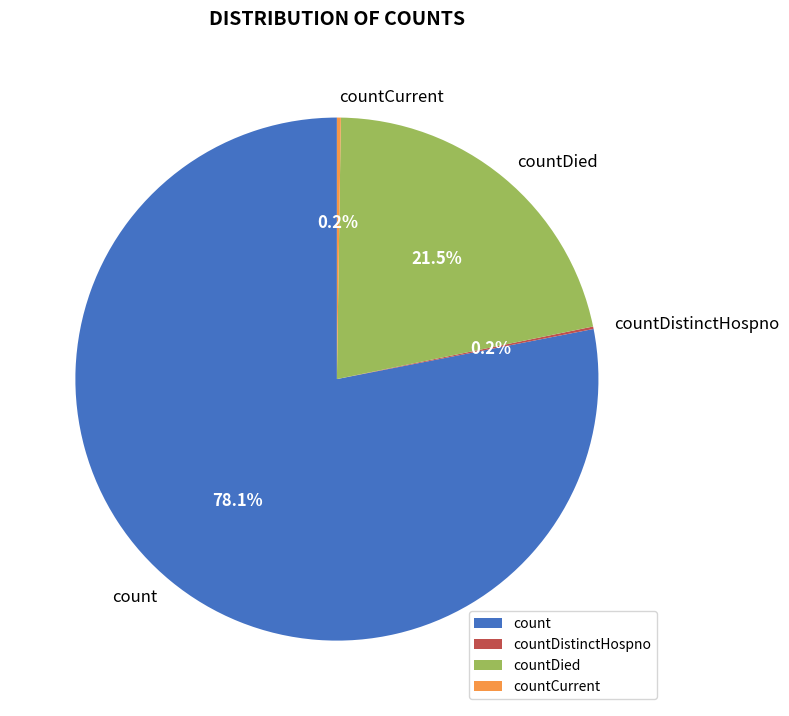

What is the ratio of the value at count to the value at countDied?

3.6